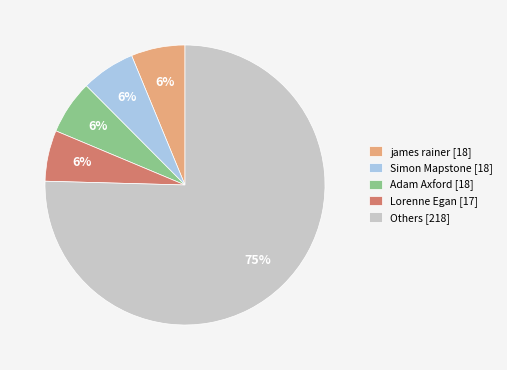

To the nearest percent, what percentage of the pie is Adam Axford [18]?

6%